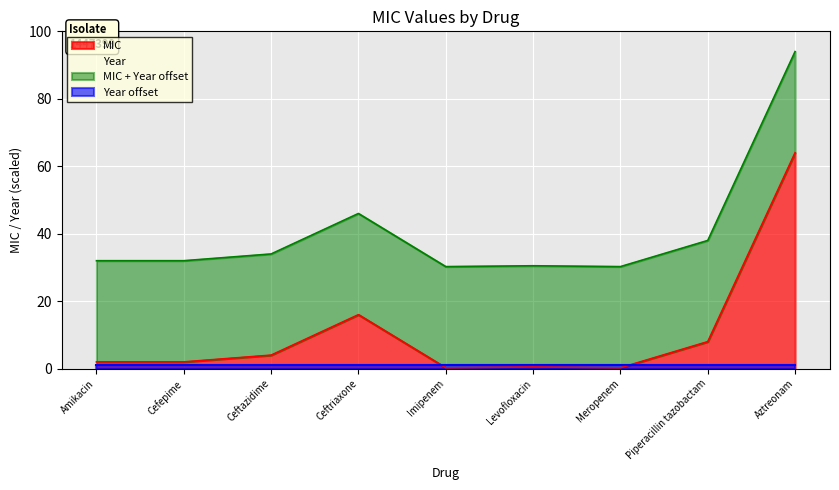

Count the number of categories in the chart.

9